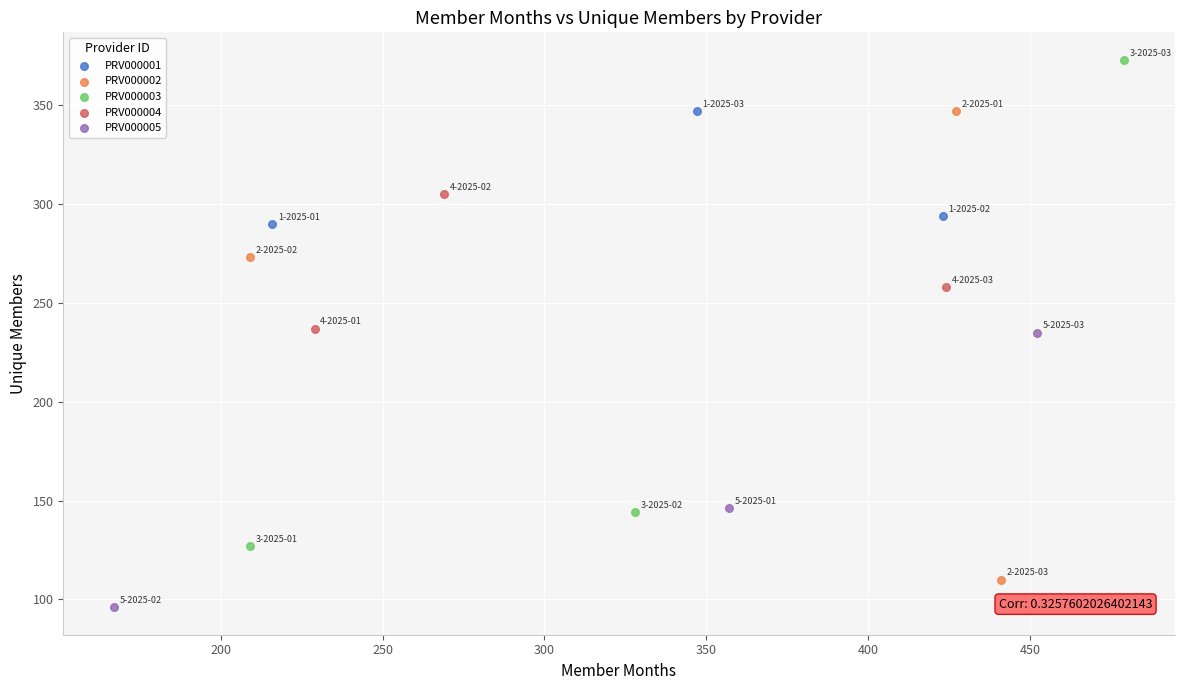

Which series contains the lowest Y value?

PRV000005